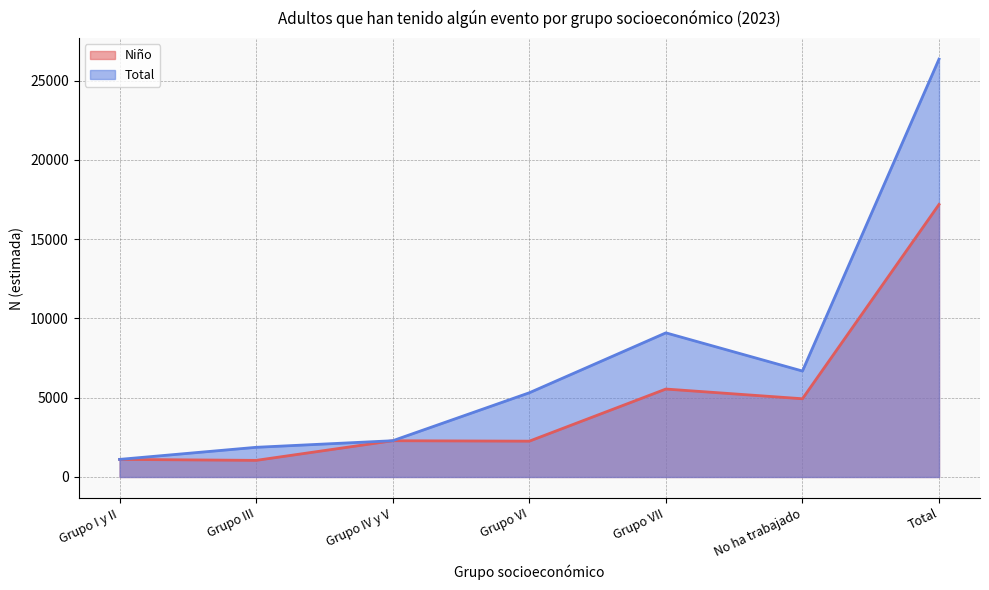

What value does the Niño series have at Grupo IV y V, to the nearest 10?

2290